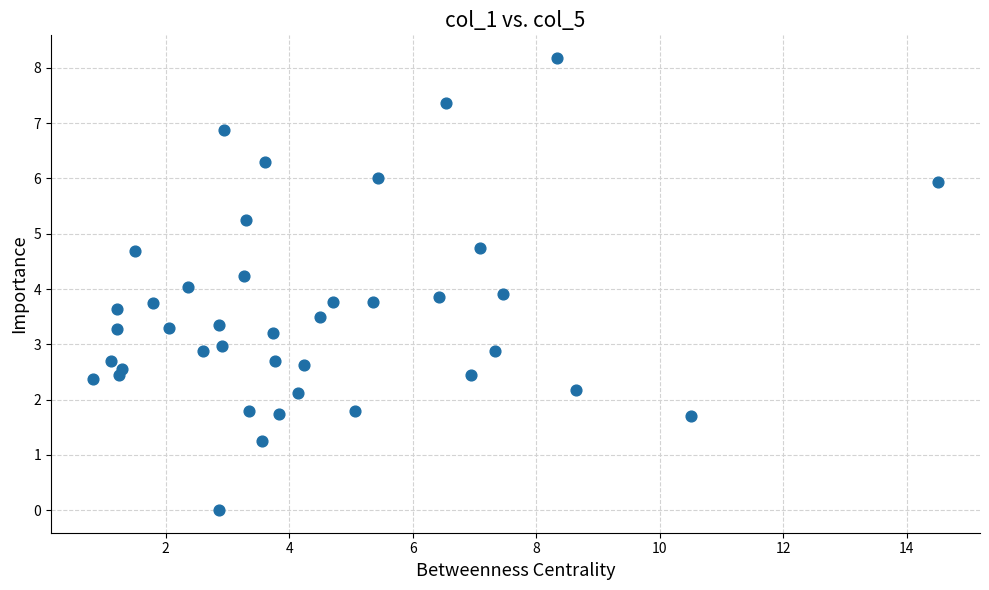

What is the range of Y values (max minus min)?

8.2